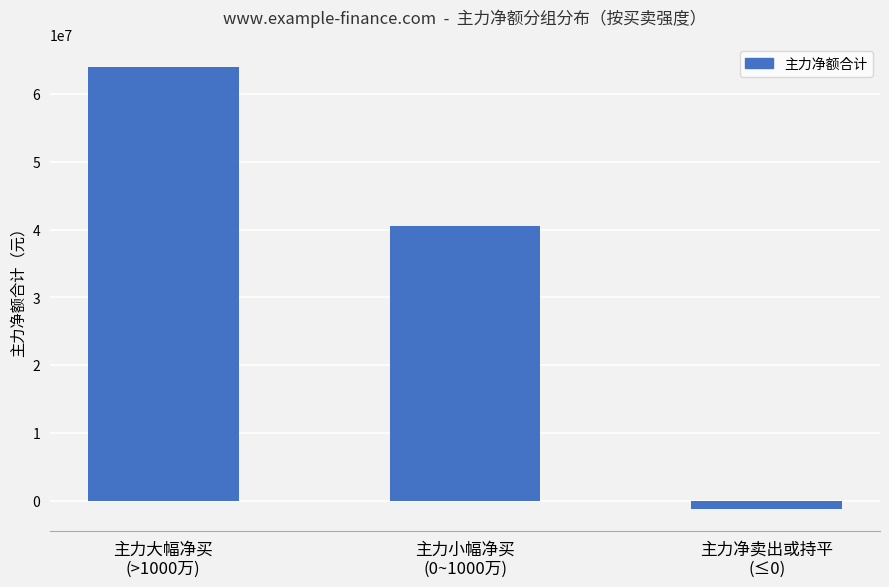

What is the change in value from 主力大幅净买
(>1000万) to 主力小幅净买
(0~1000万)?

-23599291